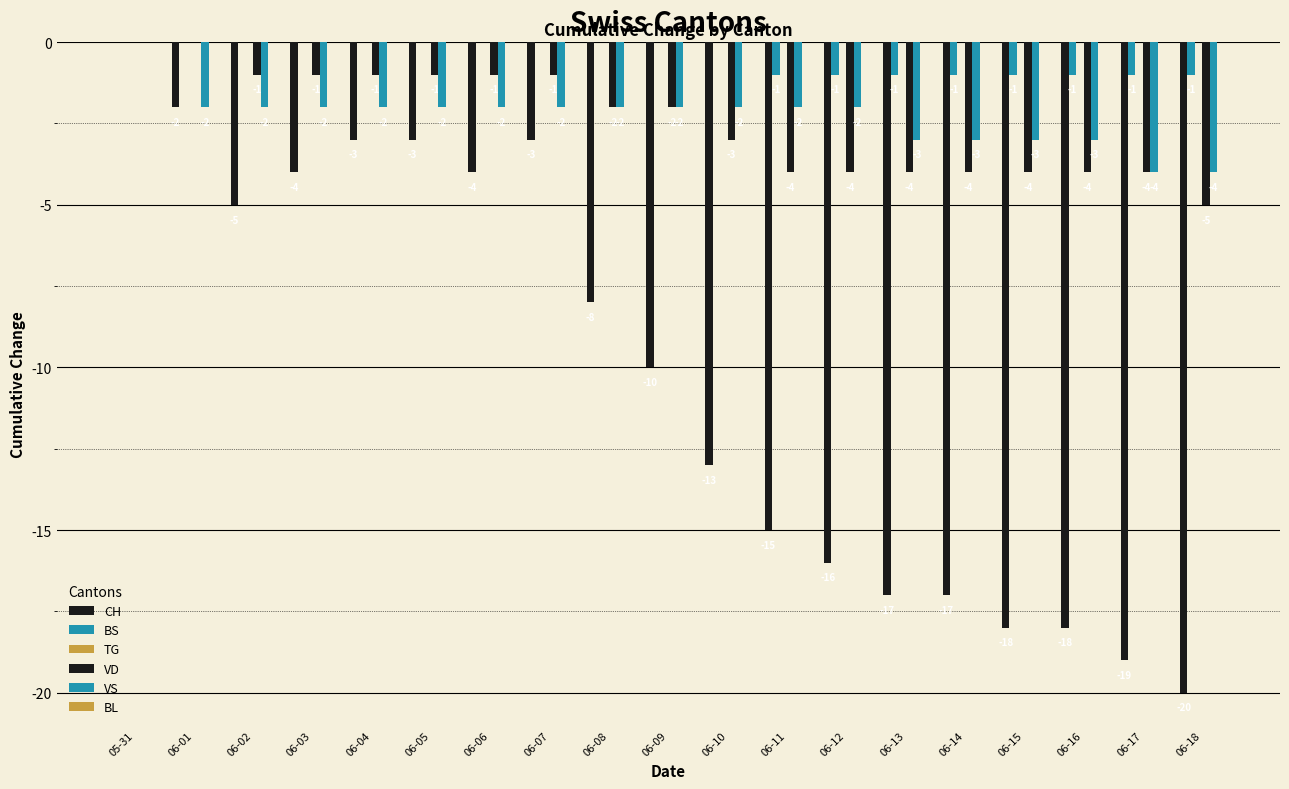

What is the value of the VS bar at the 11th from the left?

-2